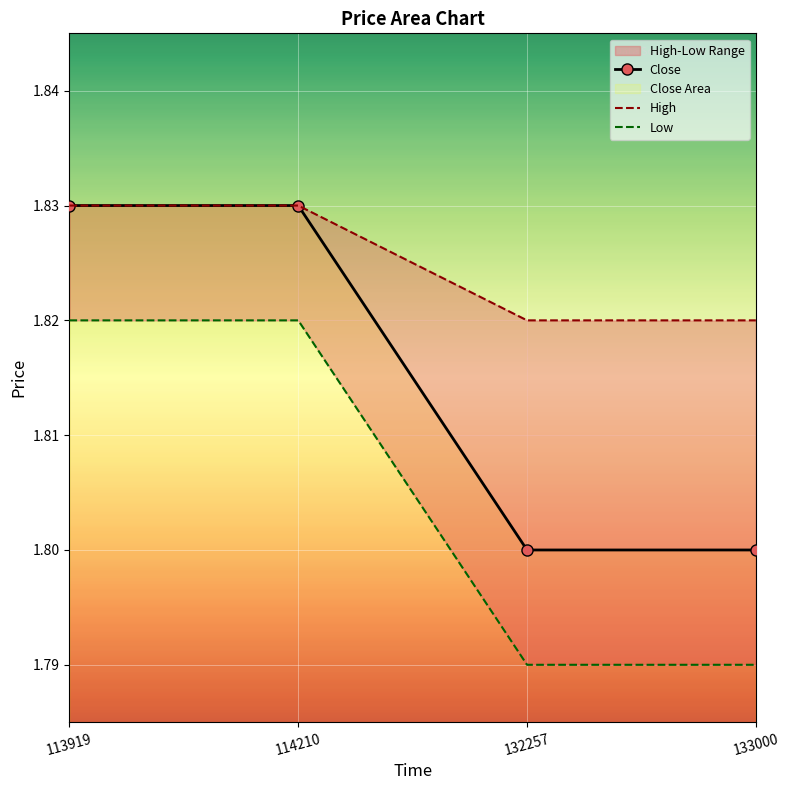

How many Close values are between 1 and 2?

4